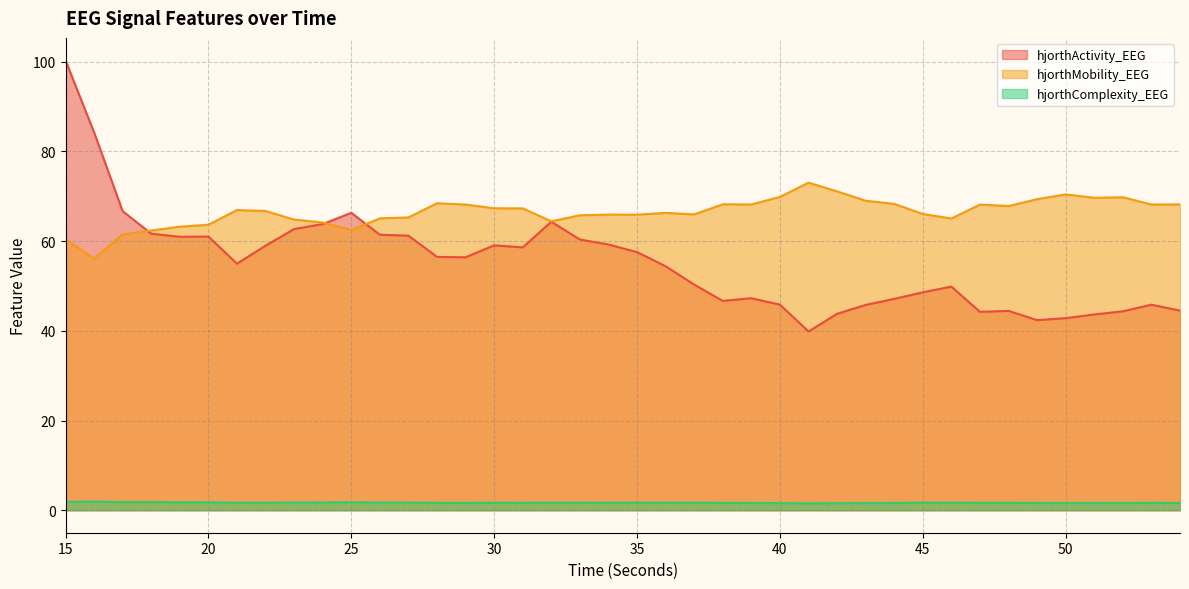

The value of hjorthMobility_EEG at 31 is 93.4. True or false?

False